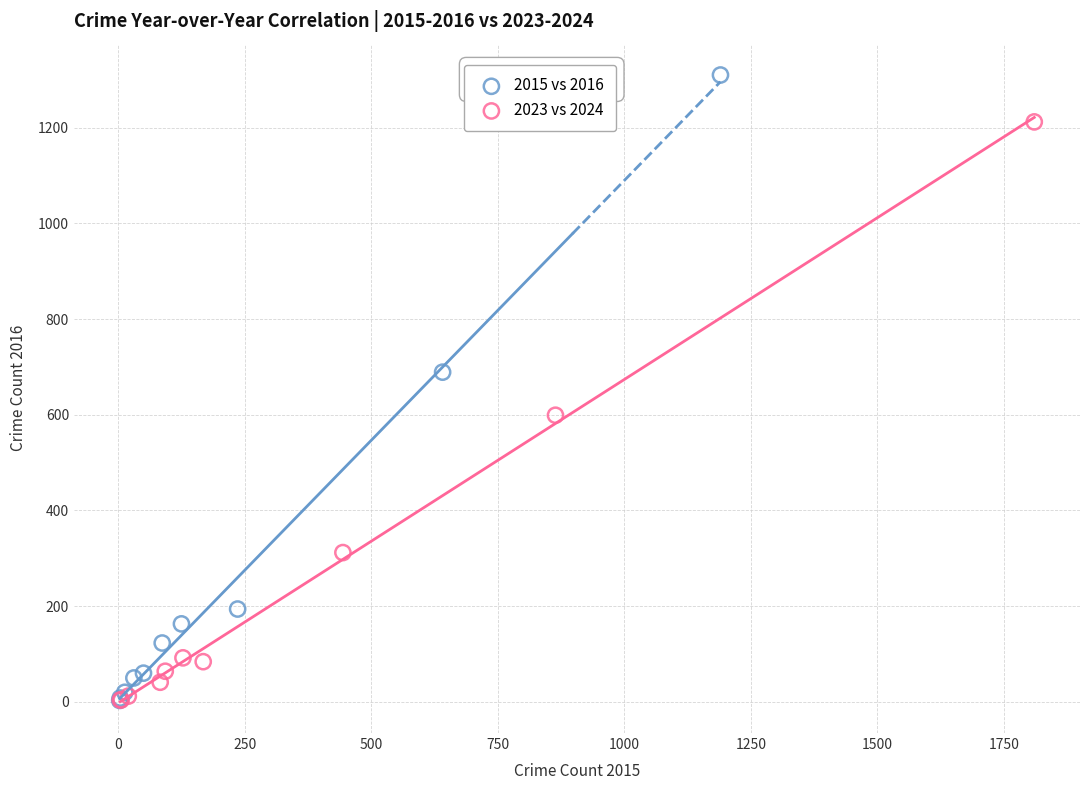

Which series has the widest spread of Y values?

2015 vs 2016